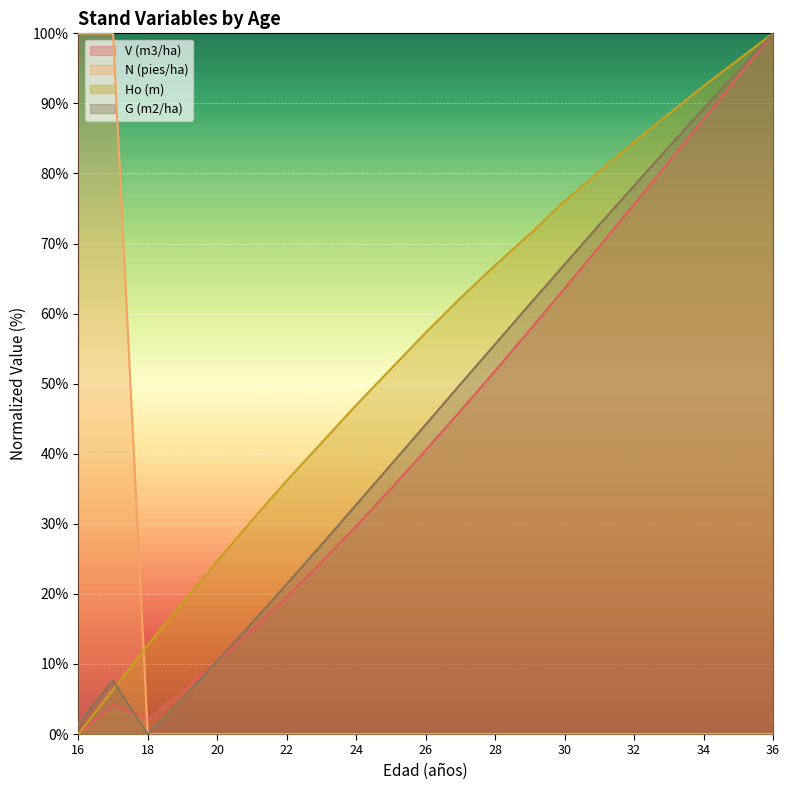

Between 20 and 31, which series saw the biggest shift?

G (m2/ha)